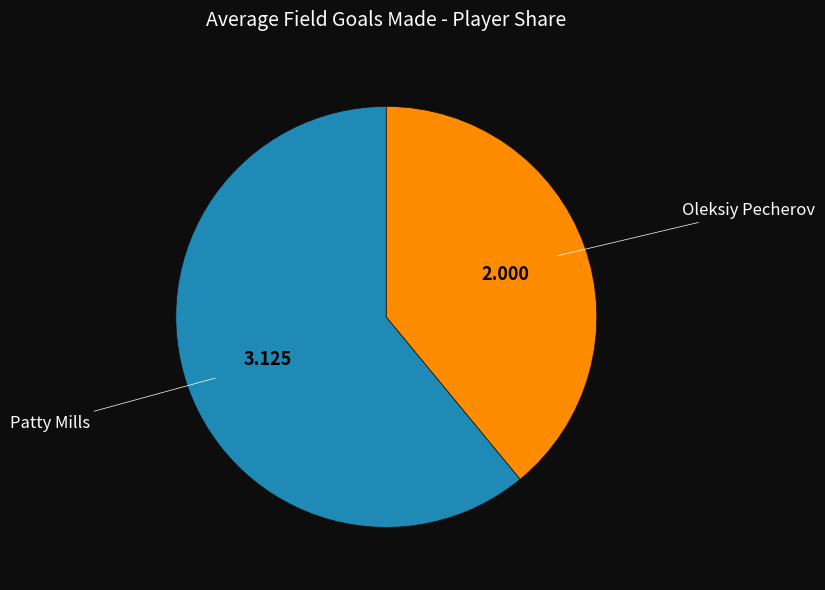

Is there a majority slice in this chart?

Yes